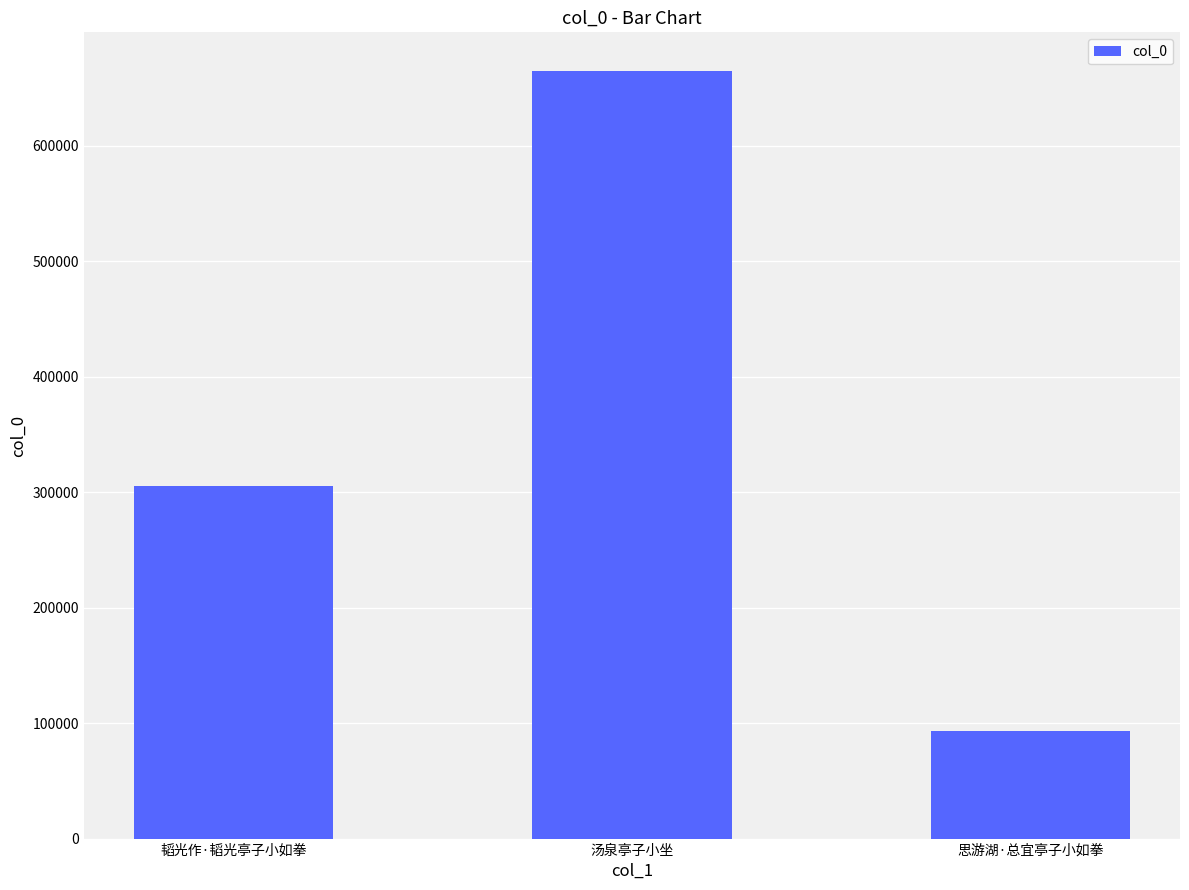

How many series are shown in this chart?

1